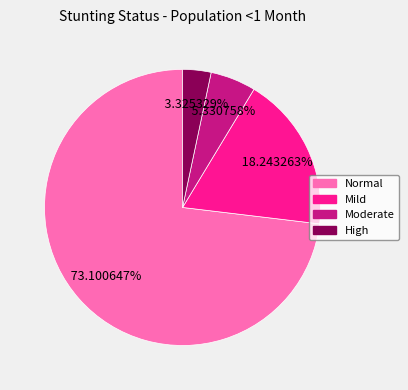

Is there any slice that represents more than half of the pie?

Yes